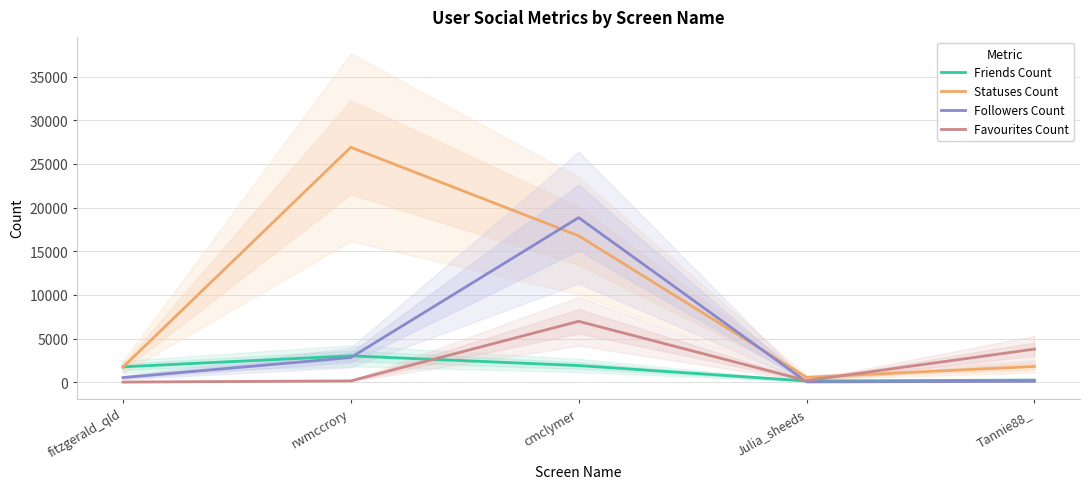

How many times do Favourites Count and Statuses Count cross each other?

1